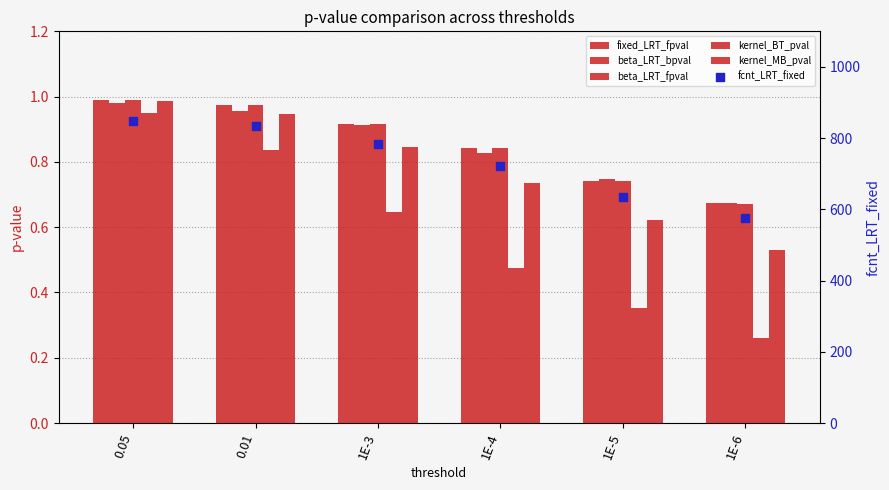

Which series has the largest total across all categories?

fcnt_LRT_fixed